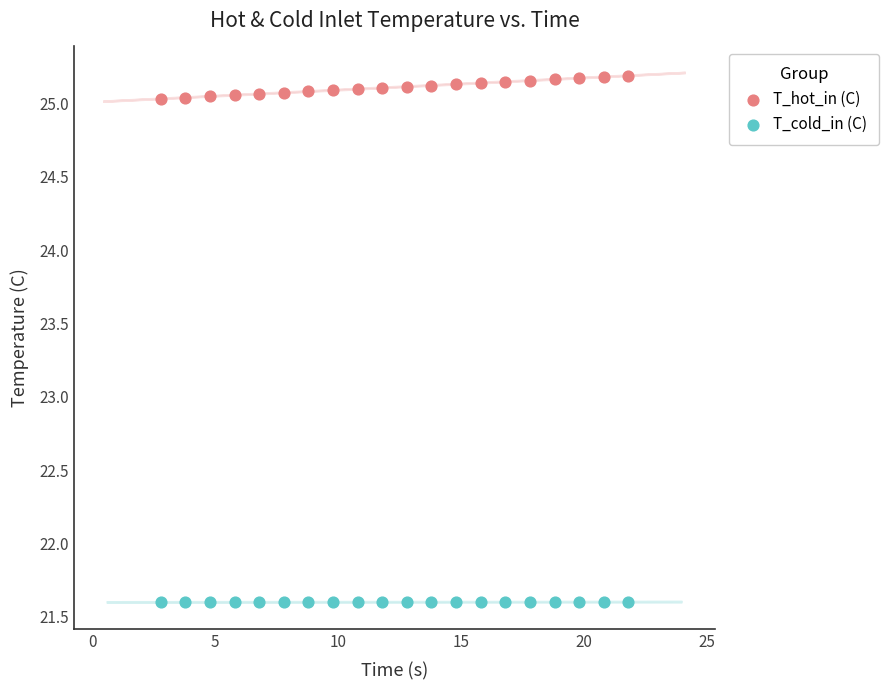

What are all the series names shown in the legend?

T_hot_in (C), T_cold_in (C)